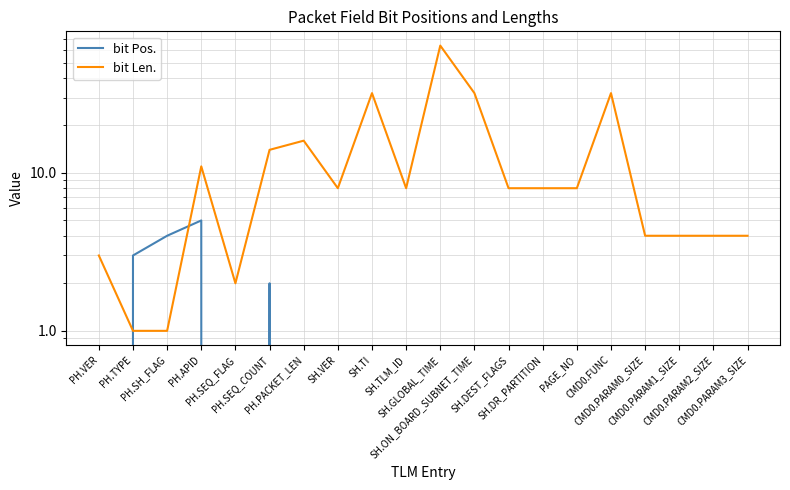

Which series has the largest total across all categories?

bit Len.